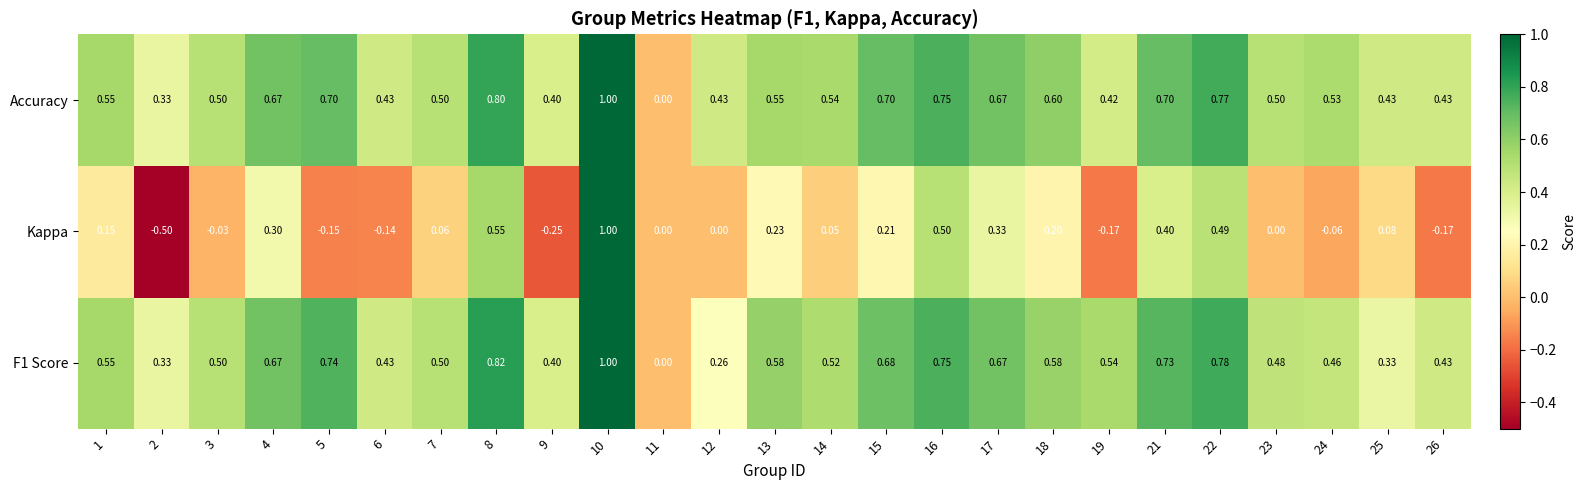

At which category is the sum across all series the highest?

10